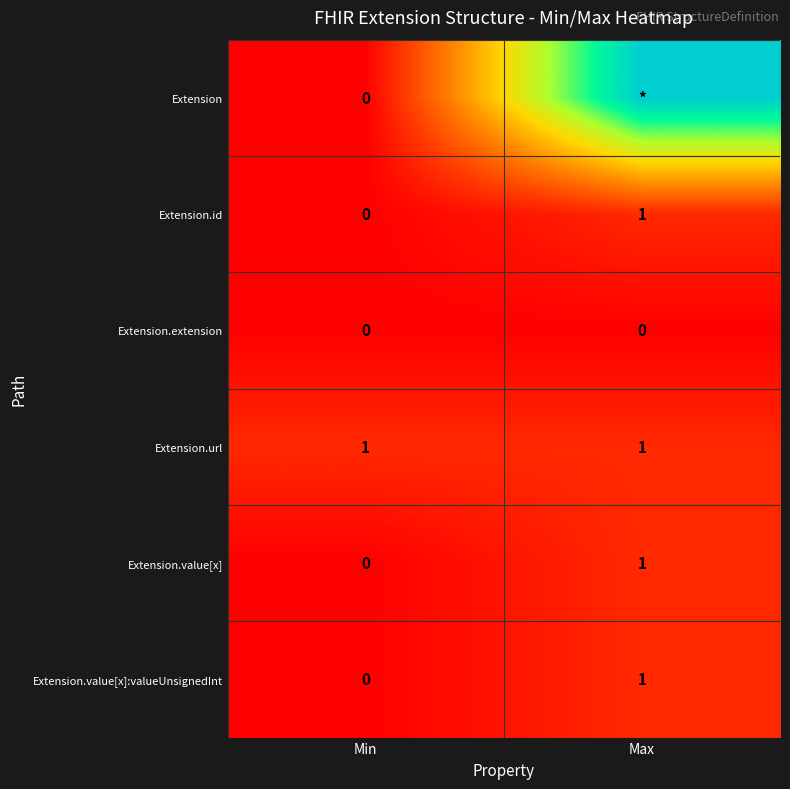

Which category has the lowest value in the Extension.id series?

Min